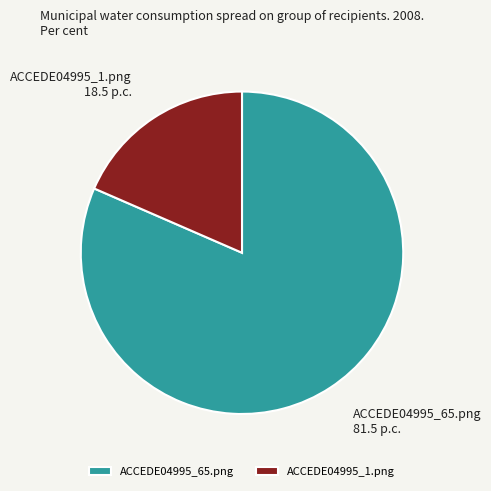

Between ACCEDE04995_65.png and ACCEDE04995_1.png, which is larger?

ACCEDE04995_65.png